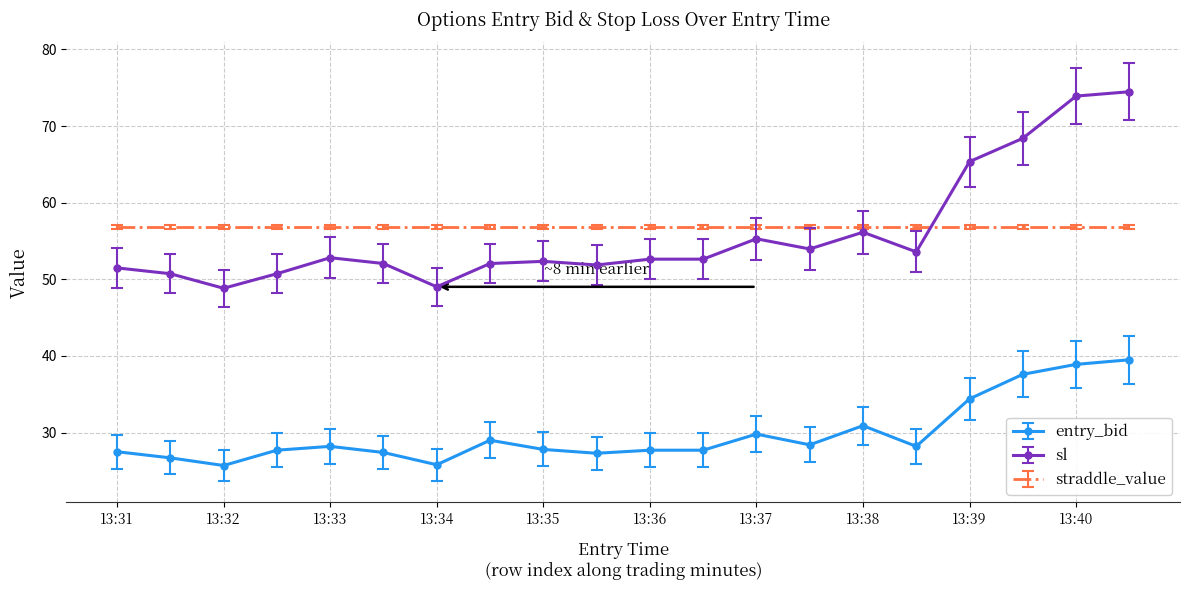

Rank the series by their maximum value, from highest to lowest.

sl, straddle_value, entry_bid